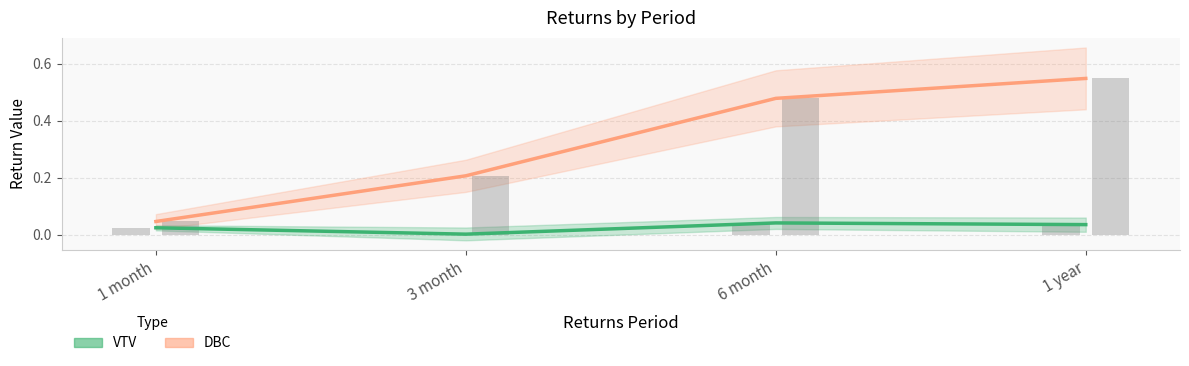

True or false: DBC has a value of 0.0 at 1 month.

True